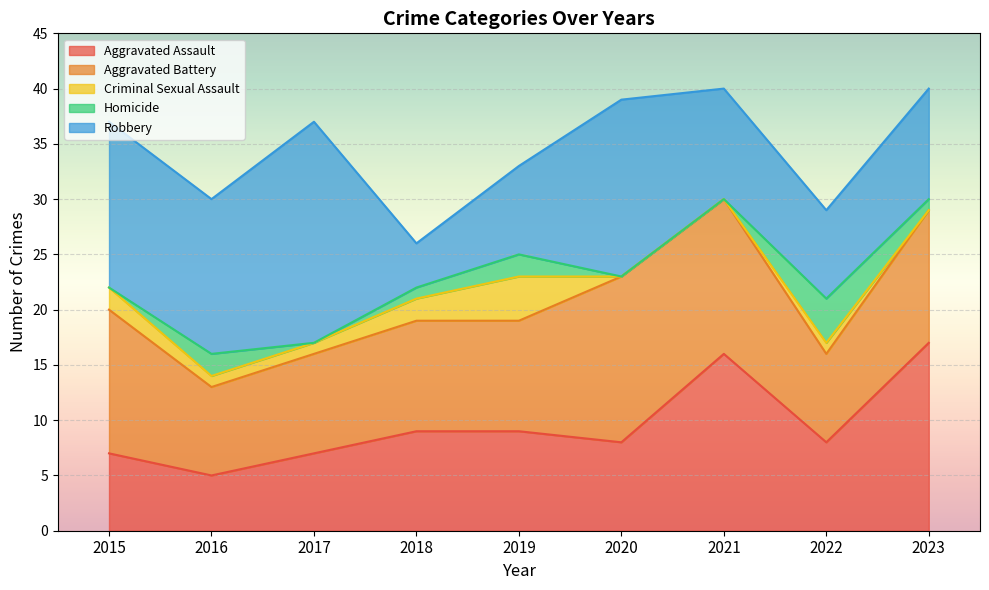

Which series changed the most between 2015 and 2023?

Aggravated Assault